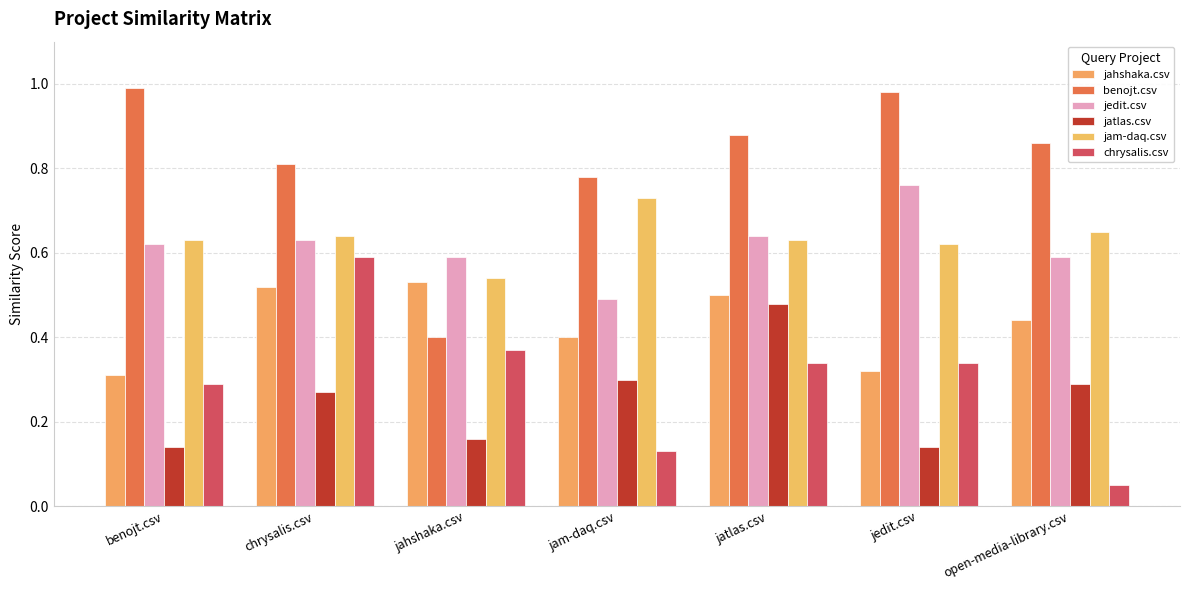

Rank the series by their maximum value, from highest to lowest.

benojt.csv, jedit.csv, jam-daq.csv, chrysalis.csv, jahshaka.csv, jatlas.csv